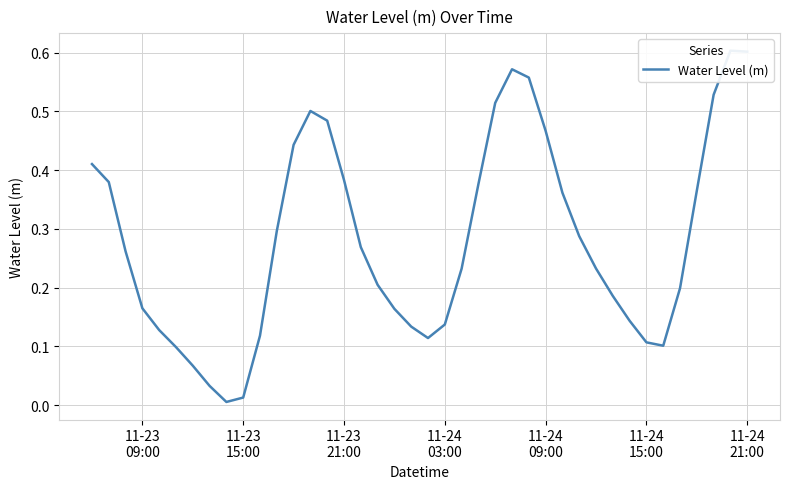

Is this an area chart (filled region under the line)?

No